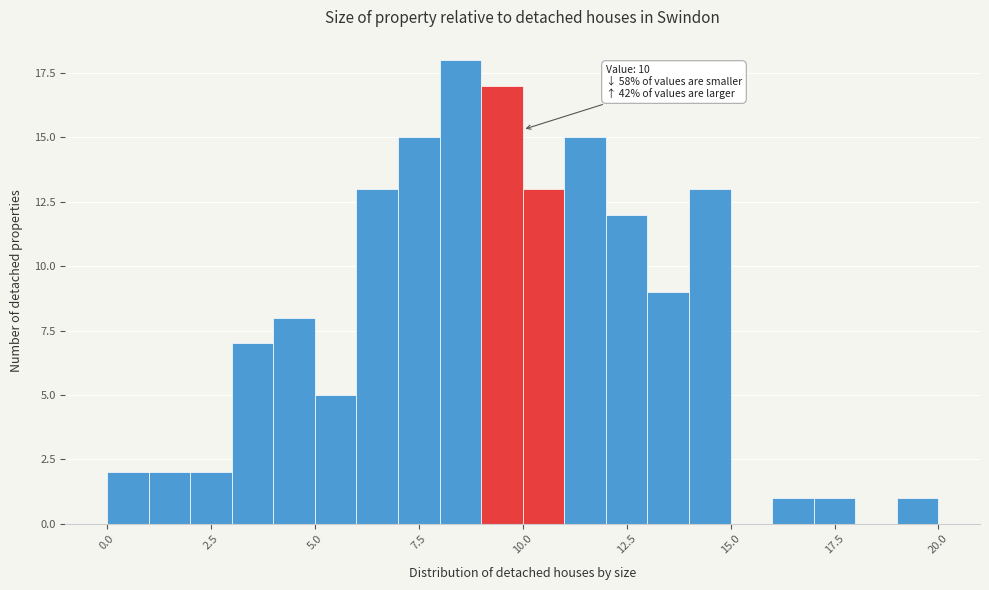

Around what value on the x-axis is the tallest bar? Give the approximate position of its centre, as read against the axis.

8.5